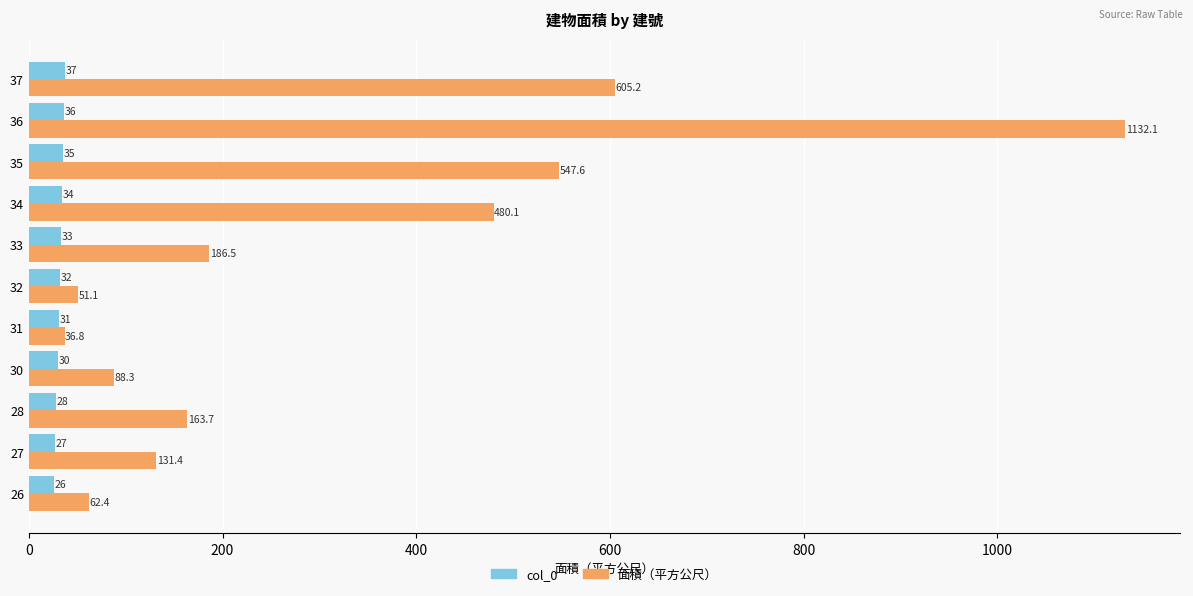

Read the 面積（平方公尺） value at 27.

131.4